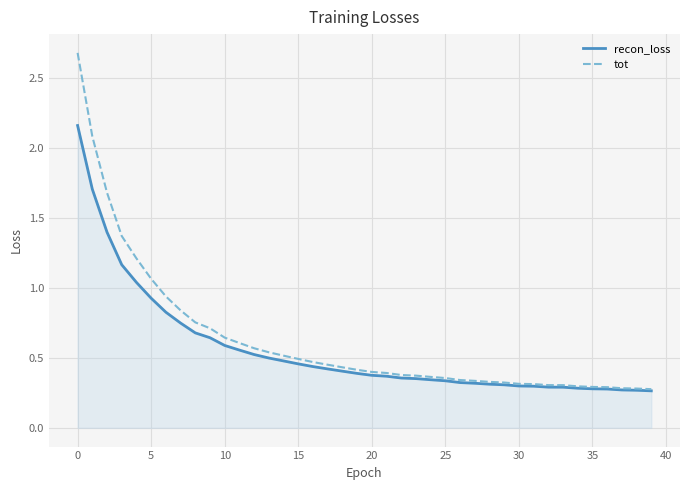

Rank the series by their maximum value, from highest to lowest.

tot, recon_loss